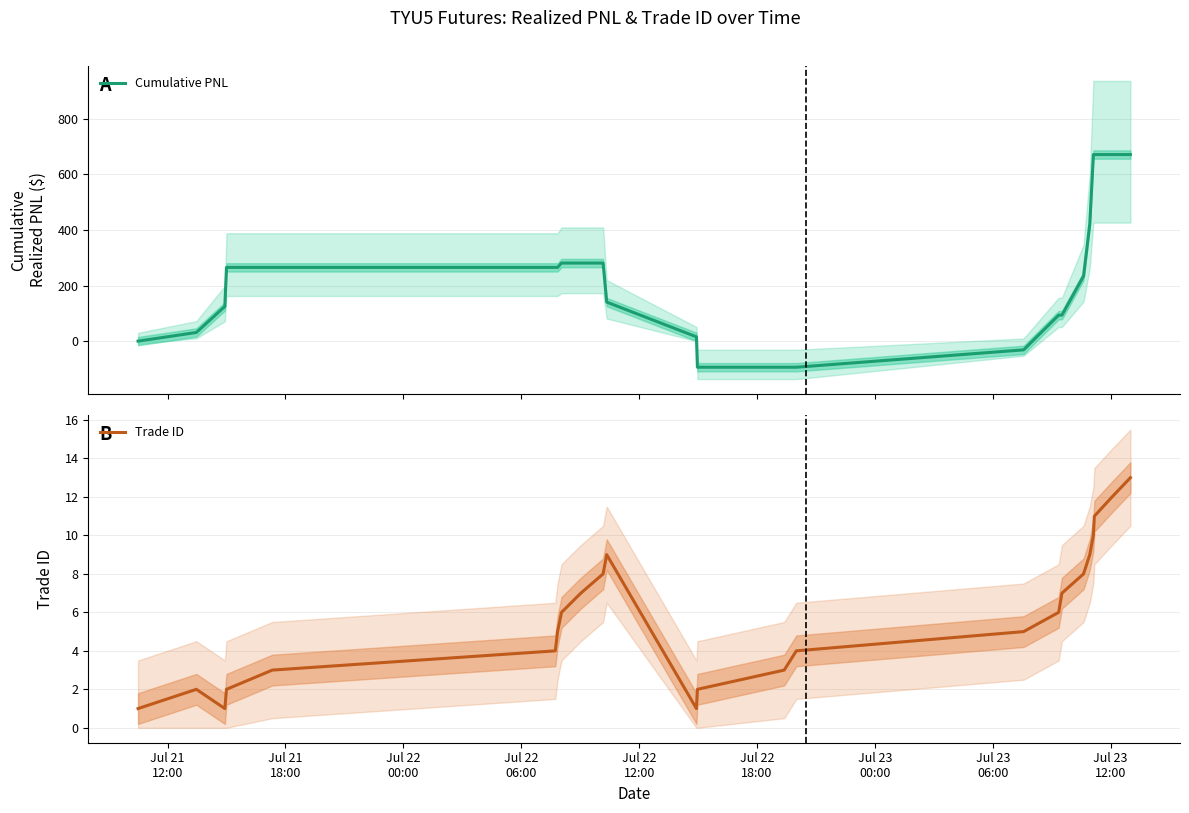

List the series in order of their peak value, highest first.

Cumulative PNL, Trade ID